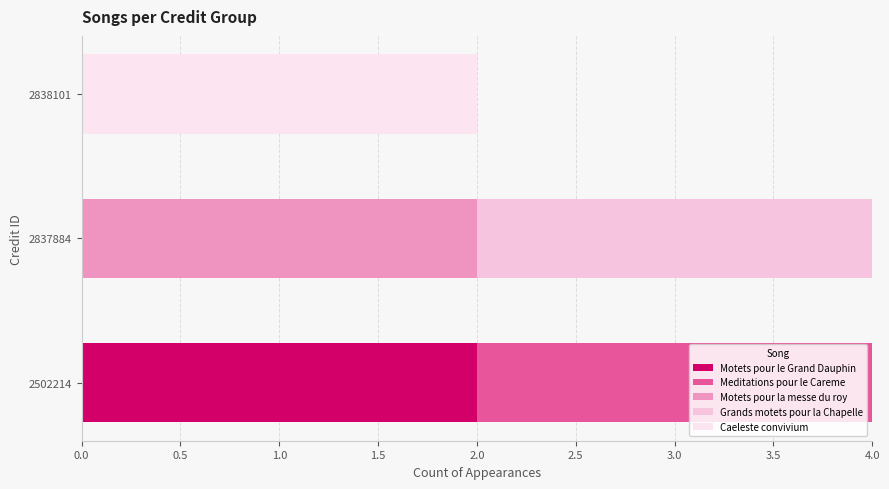

Count the number of data series in this chart.

5